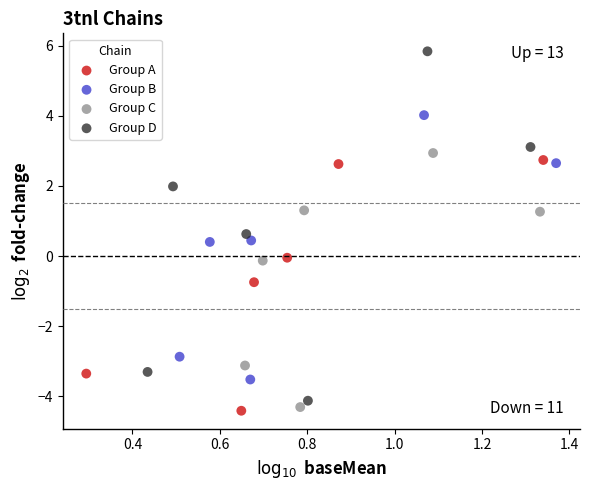

Which series has the widest spread of Y values?

Group D